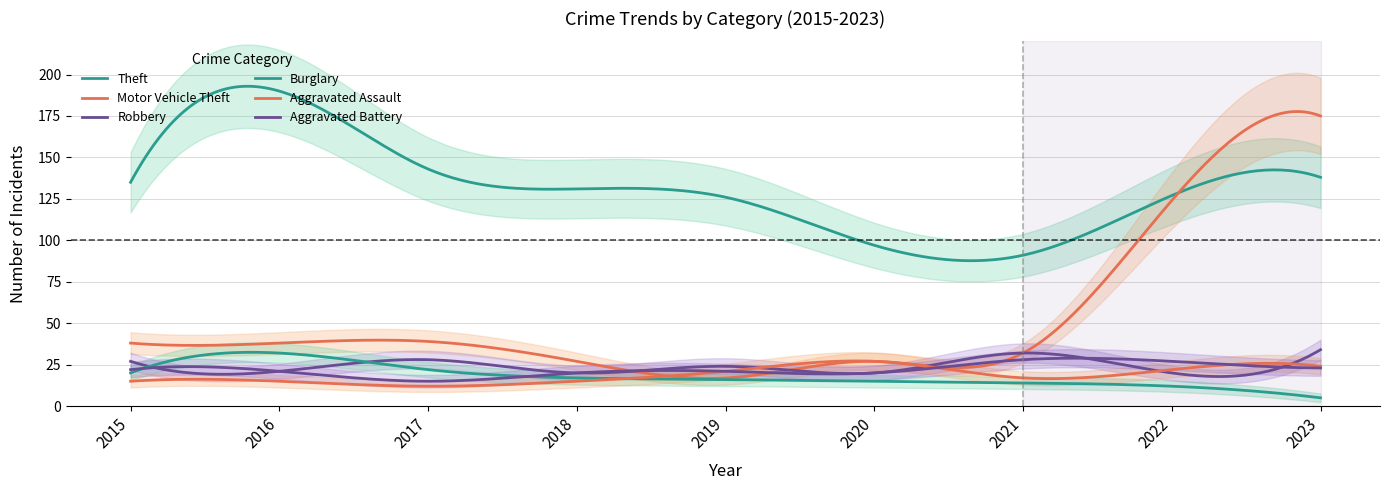

Which category has the highest value in the Robbery series?

2023